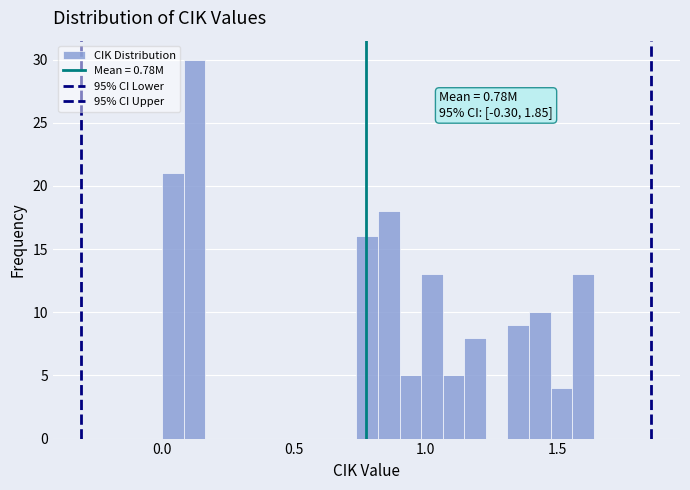

Around what value on the x-axis is the tallest bar? Give the approximate position of its centre, as read against the axis.

0.15